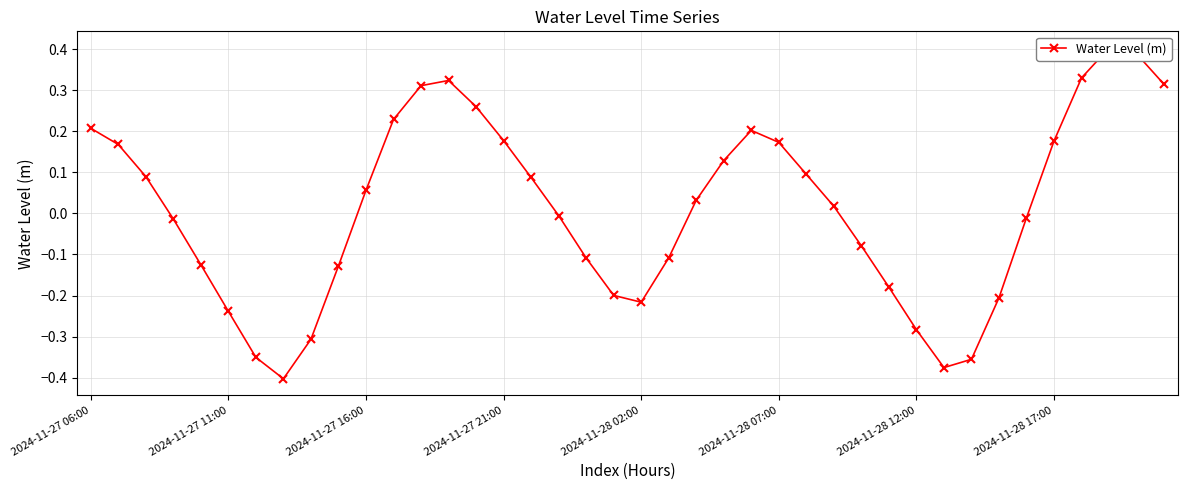

How many lines are shown in the chart?

1